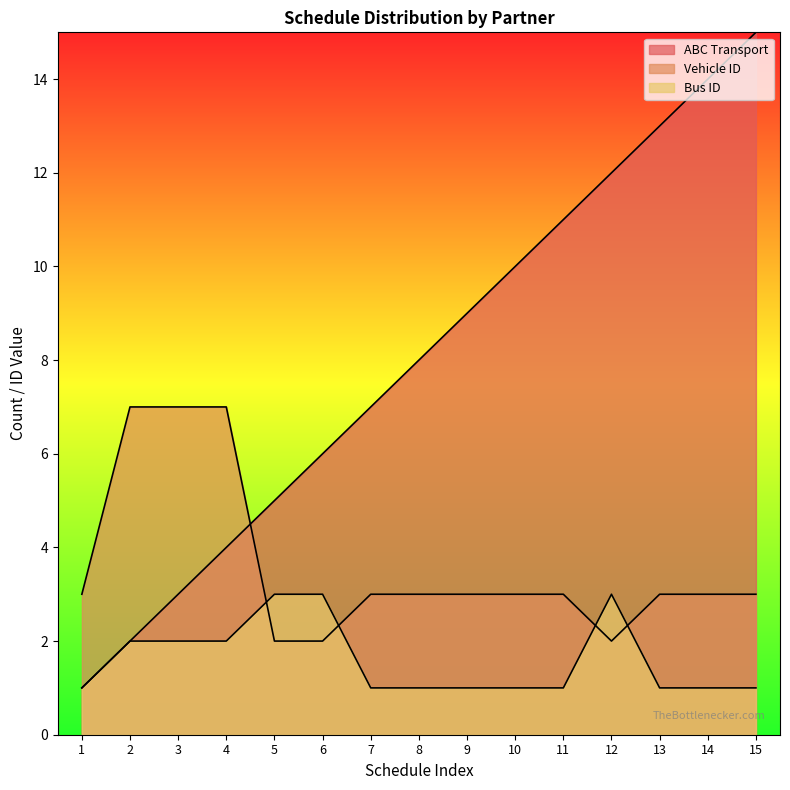

At which category is the sum across all series the highest?

15